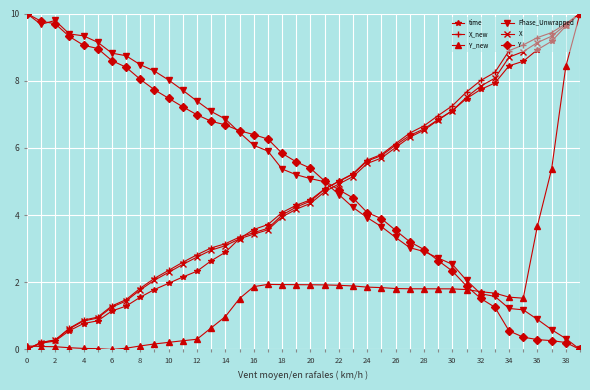

True or false: time and Y cross at least once.

True